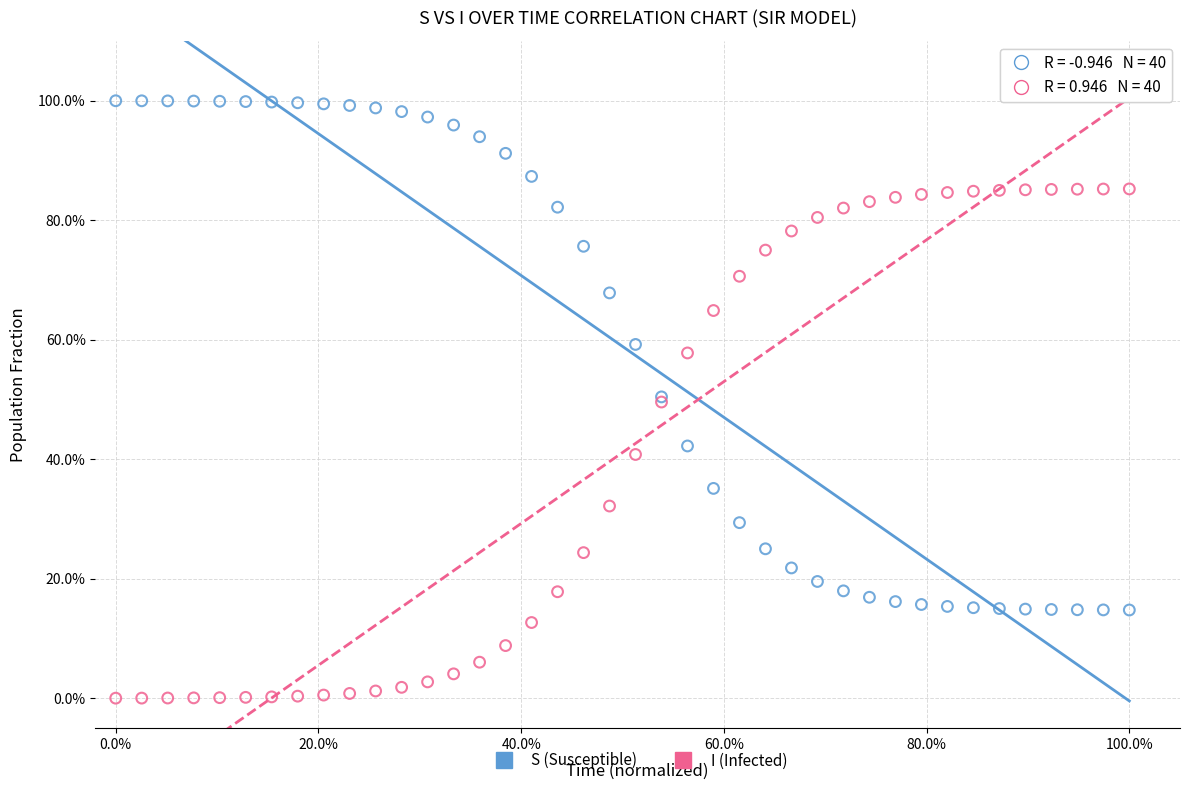

Which series contains the lowest Y value?

I (Infected)